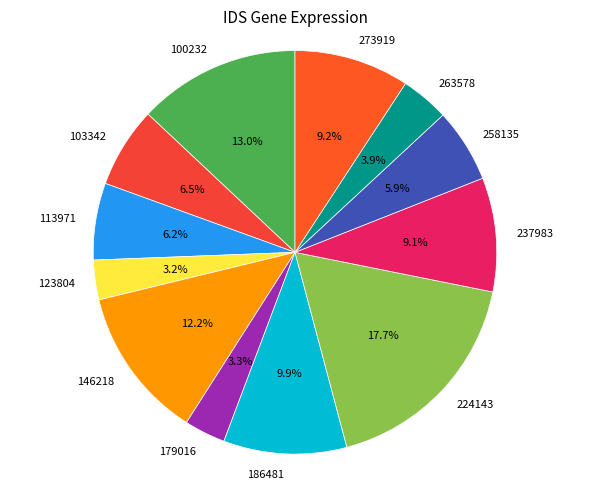

To the nearest percent, what is the difference between the 100232 and 113971 slice percentages?

7%